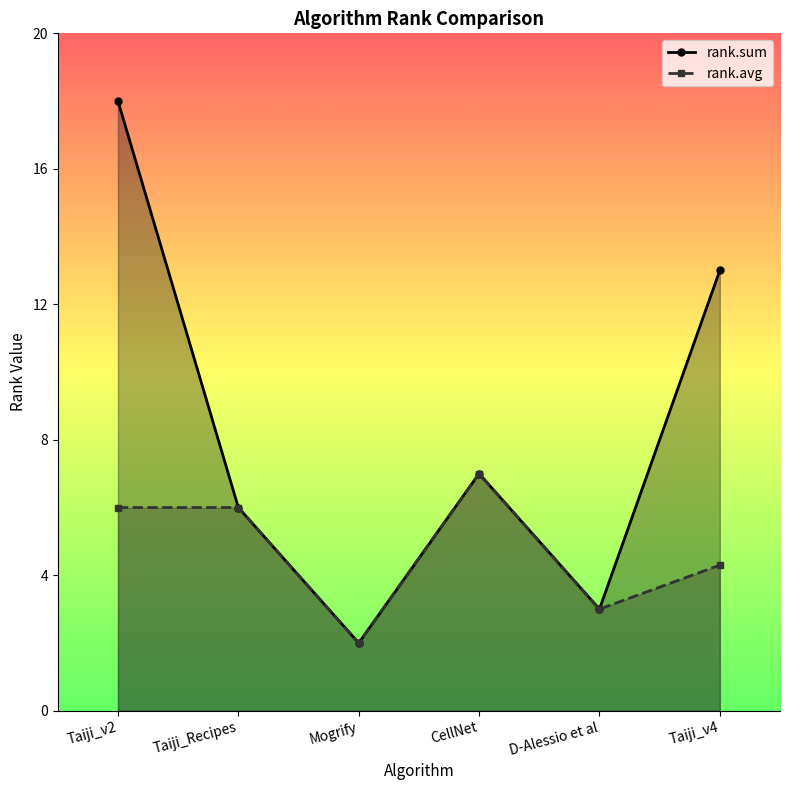

Rank the series at Taiji_v2 from lowest to highest value.

rank.avg, rank.sum